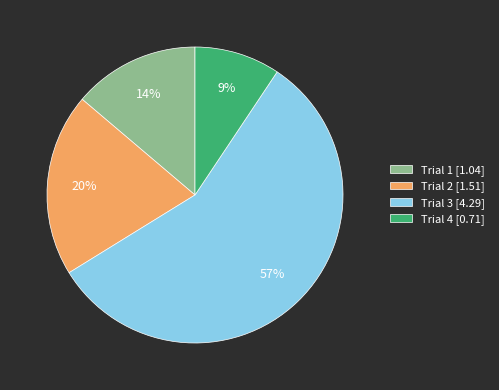

Combined, do Trial 1 [1.04] and Trial 4 [0.71] account for over 50%?

No